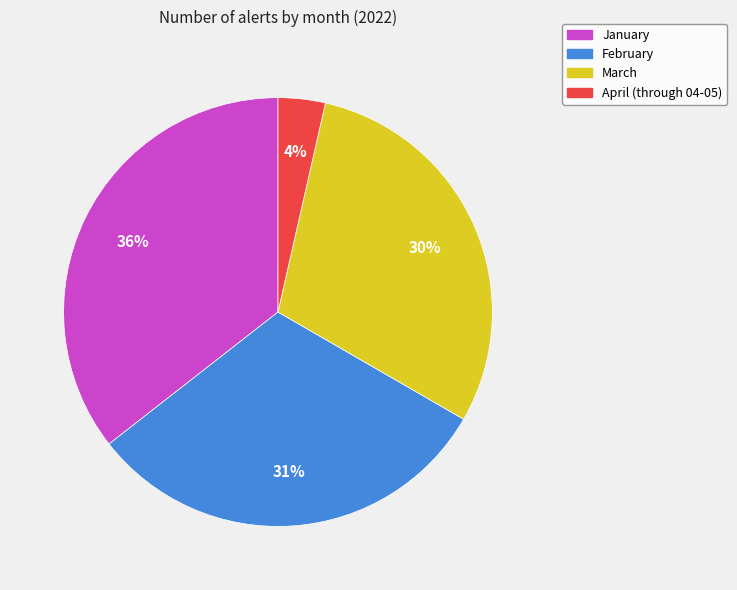

Rank the categories by value from lowest to highest.

April (through 04-05), March, February, January